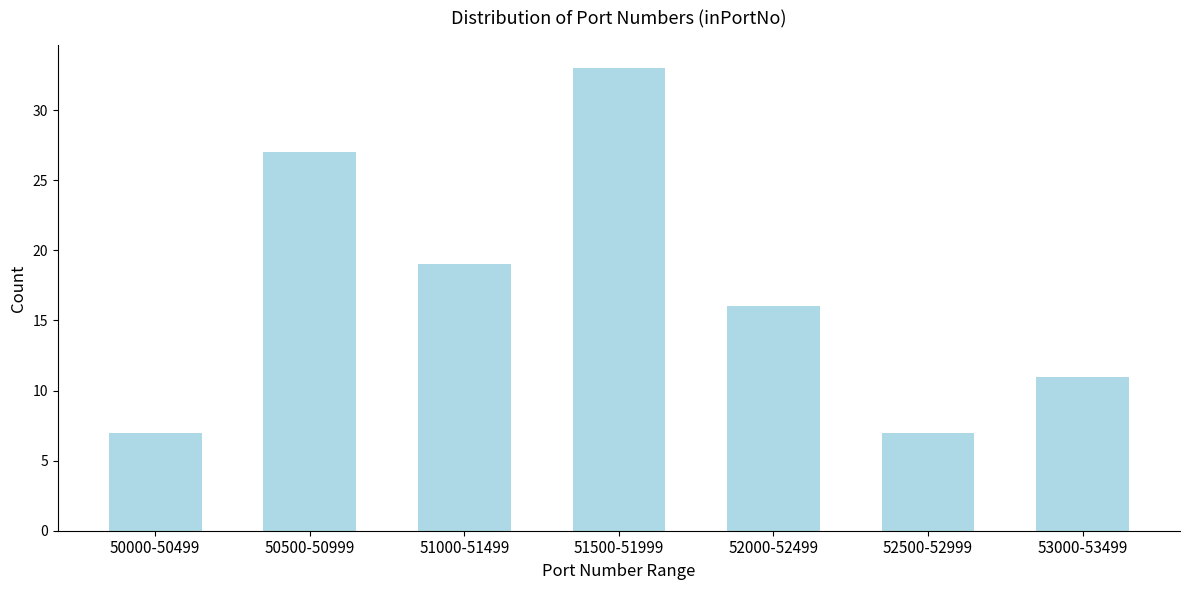

Reading right to left, what are all the values shown in this chart?

53000-53499=11	52500-52999=7	52000-52499=16	51500-51999=33	51000-51499=19	50500-50999=27	50000-50499=7